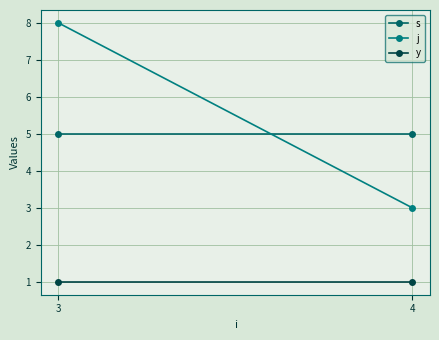

Reading right to left, transcribe all the data shown in this chart.

s: 5	5
j: 3	8
y: 1	1